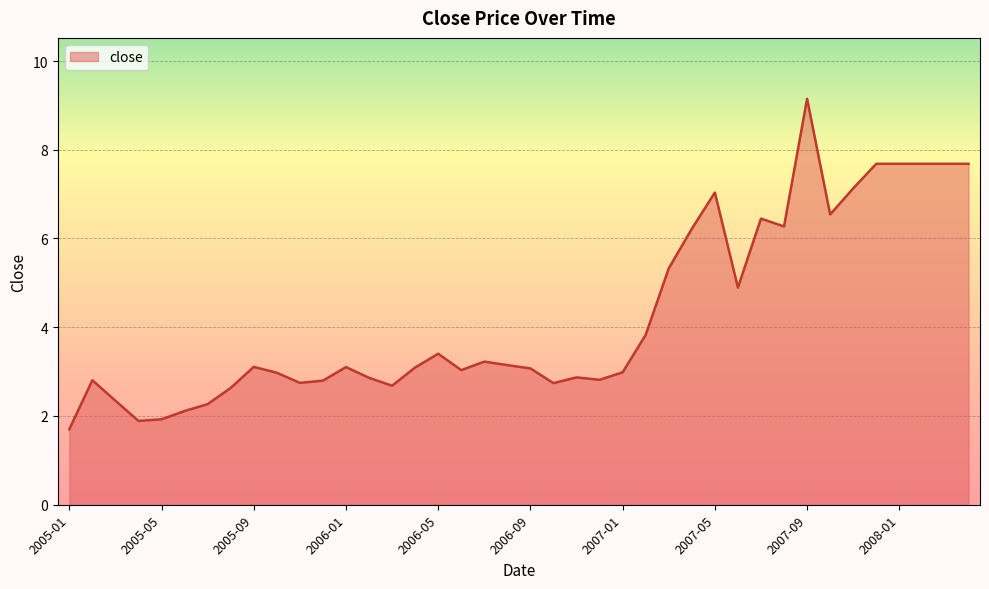

Does the chart have visible grid lines?

Yes